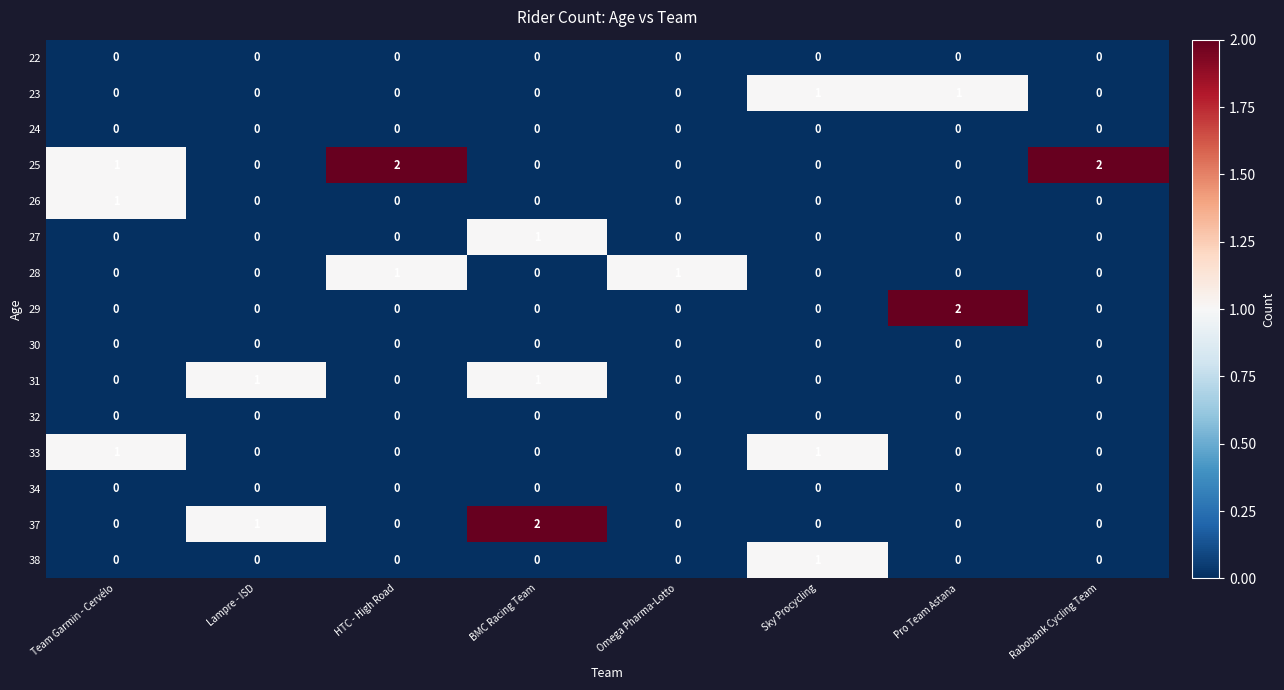

At how many categories does at least one series exceed 0?

8